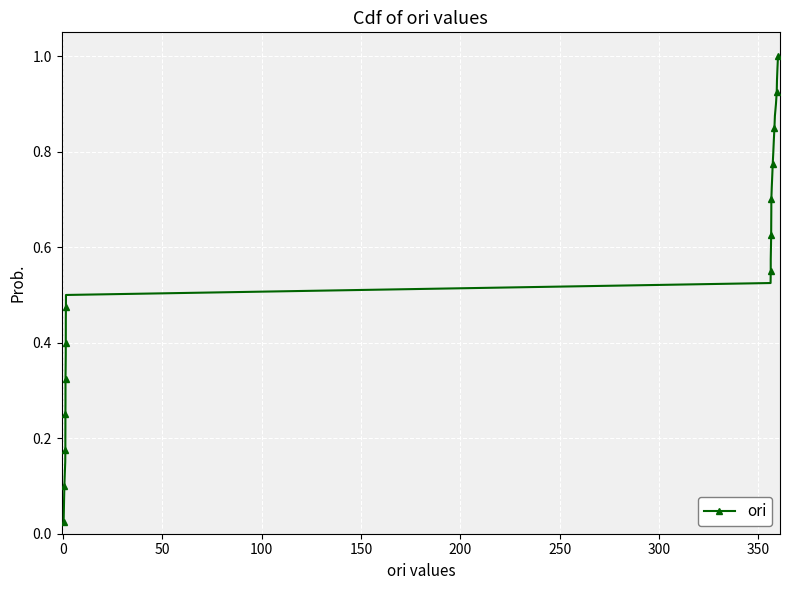

What is the sum of all values?

20.5